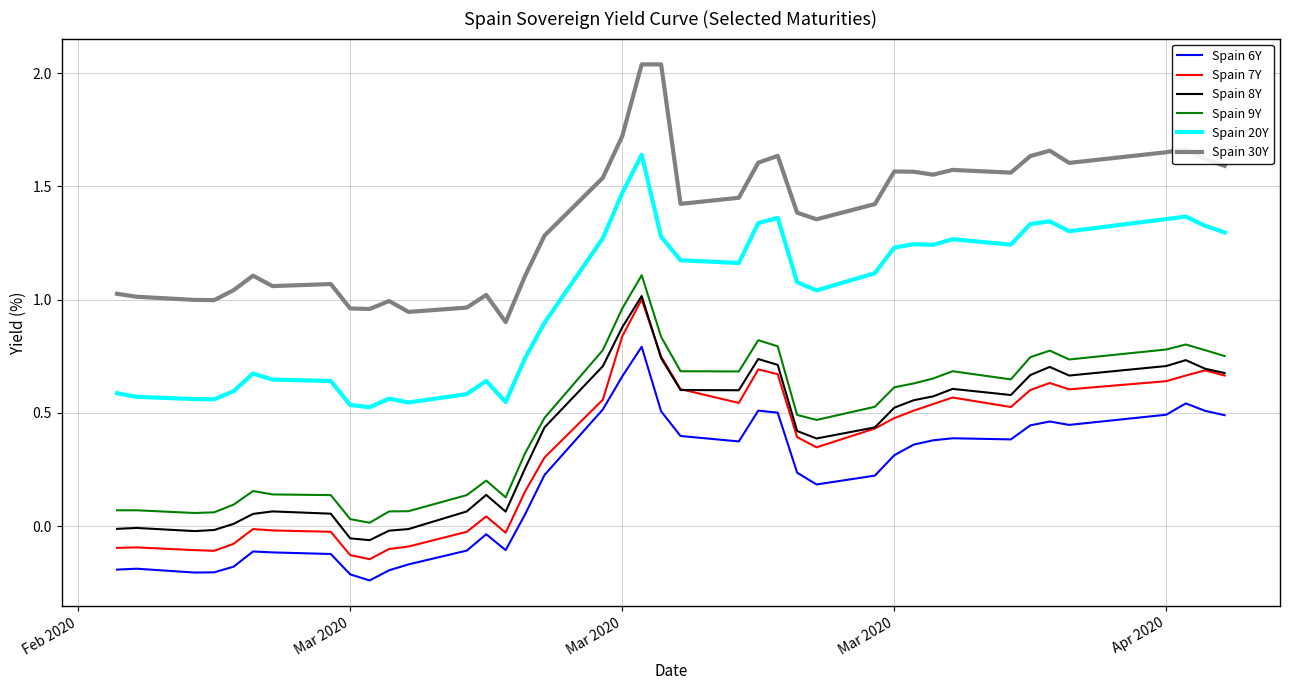

True or false: Spain 9Y and Spain 6Y intersect in this chart.

False